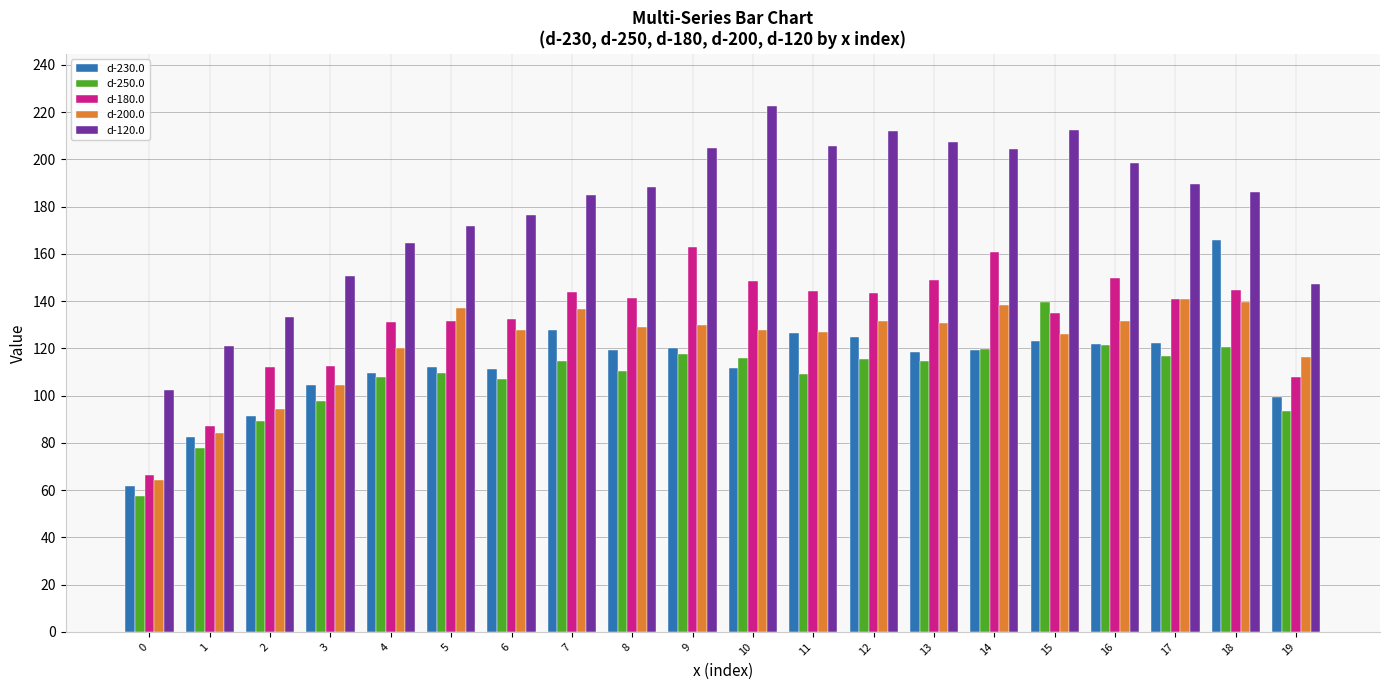

What value does the d-250.0 series have at 7?

114.7